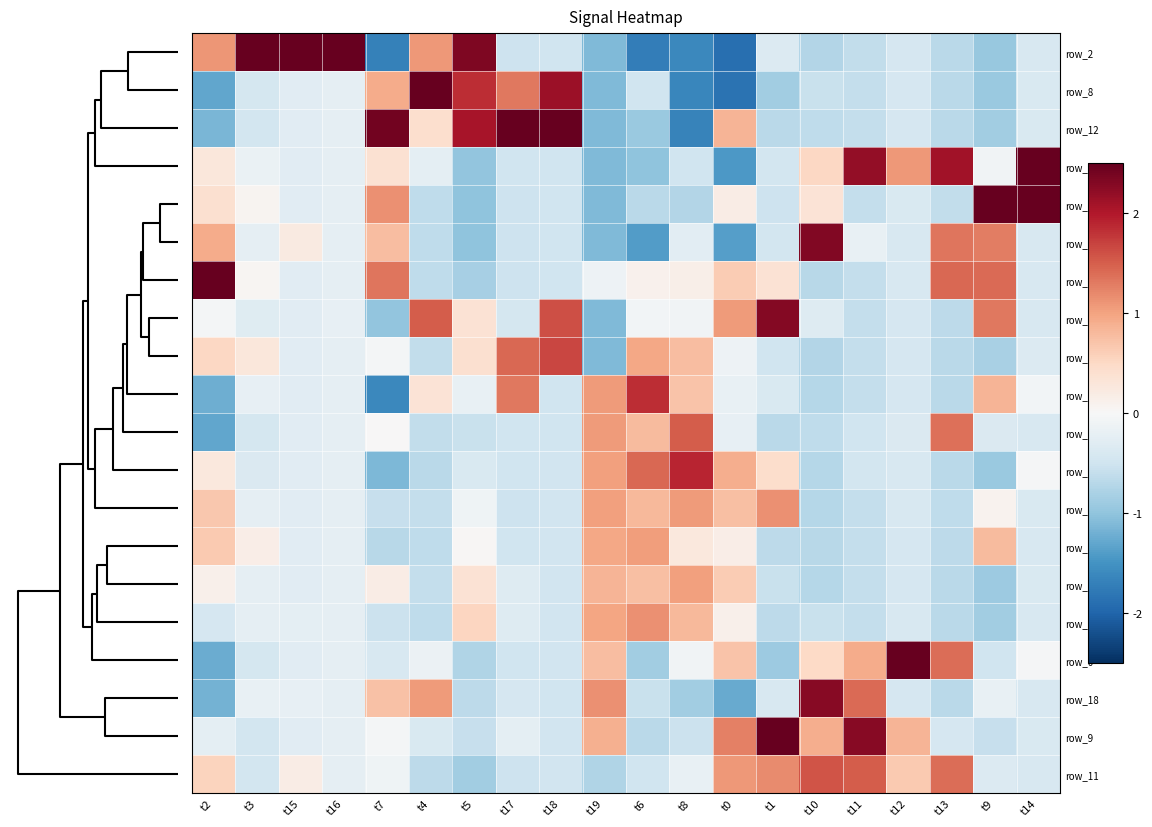

How many data points does each series have?

20